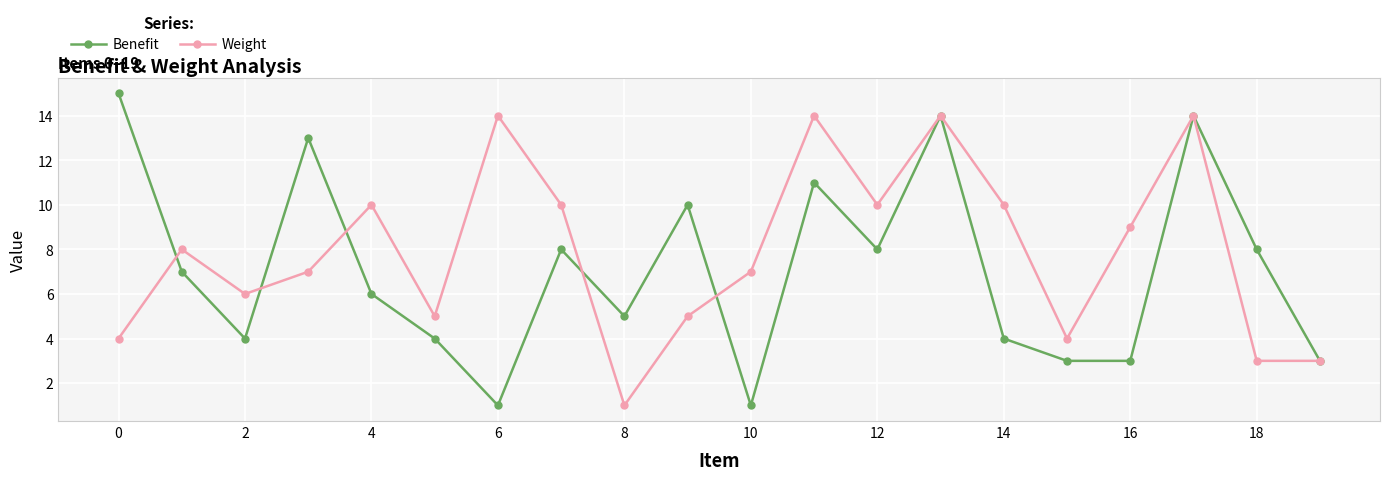

Which series has the largest total across all categories?

Weight